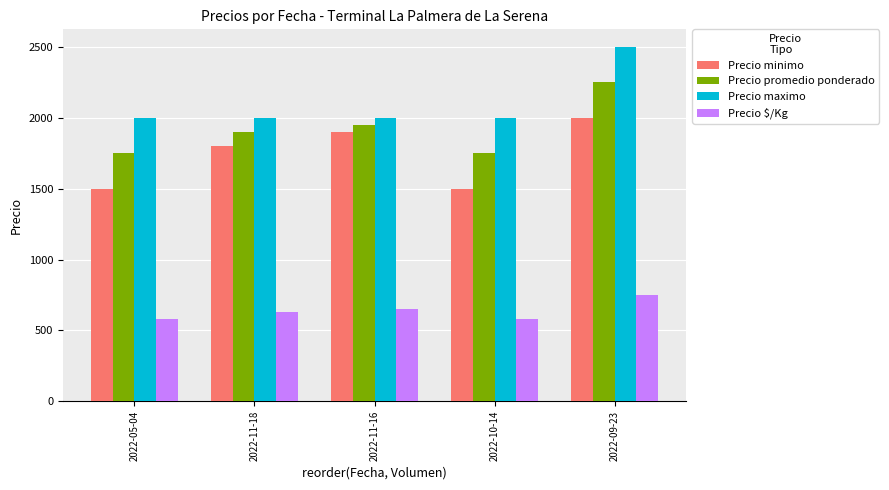

At which category is the sum across all series the highest?

2022-09-23